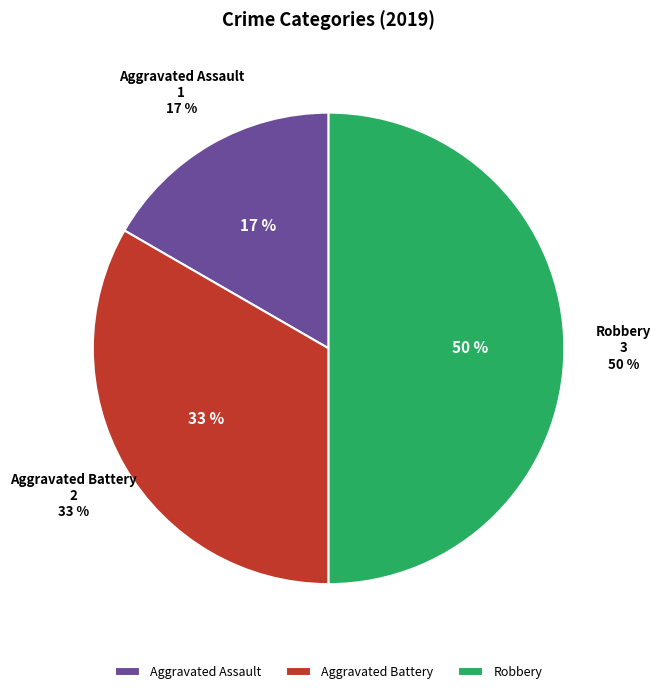

To the nearest percent, what is the combined percentage of Robbery and Aggravated Assault?

67%